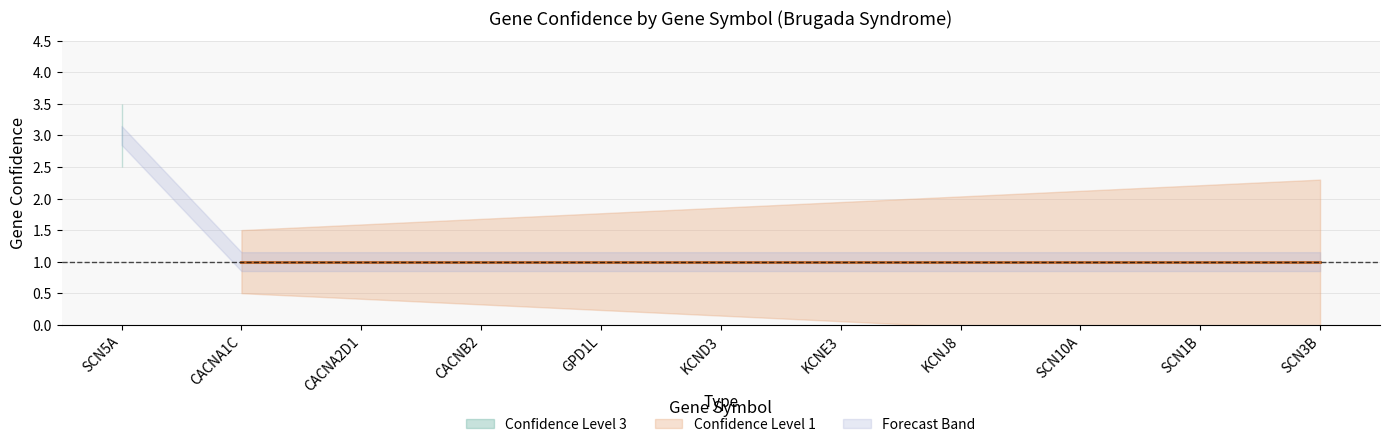

What is the label of the 5th point from the right?

KCNE3